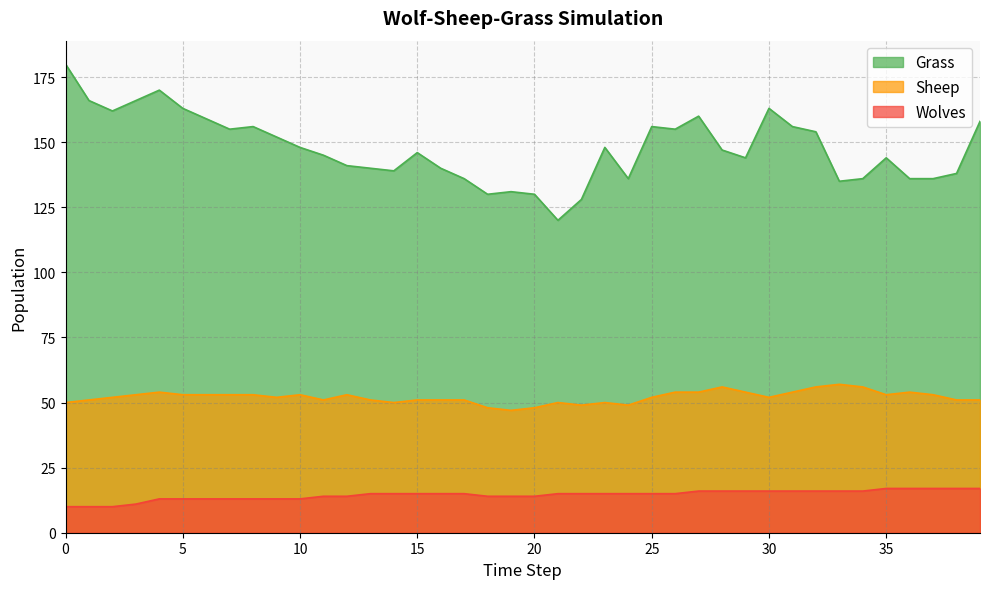

Count the Wolves values in the range 13 to 16.

31